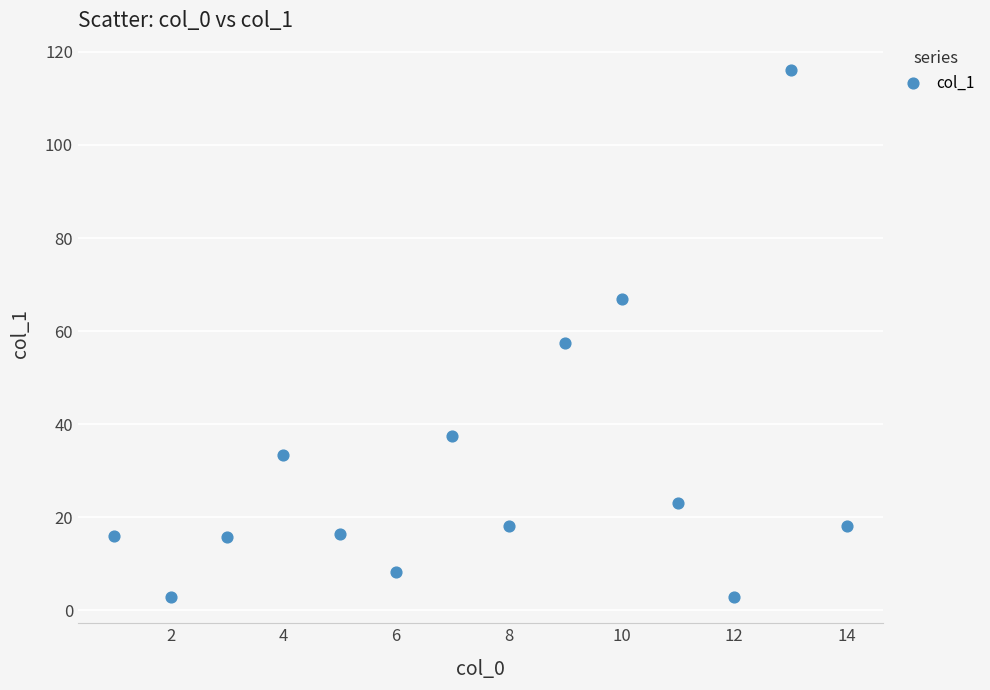

What is the range of X values (max minus min)?

13.0